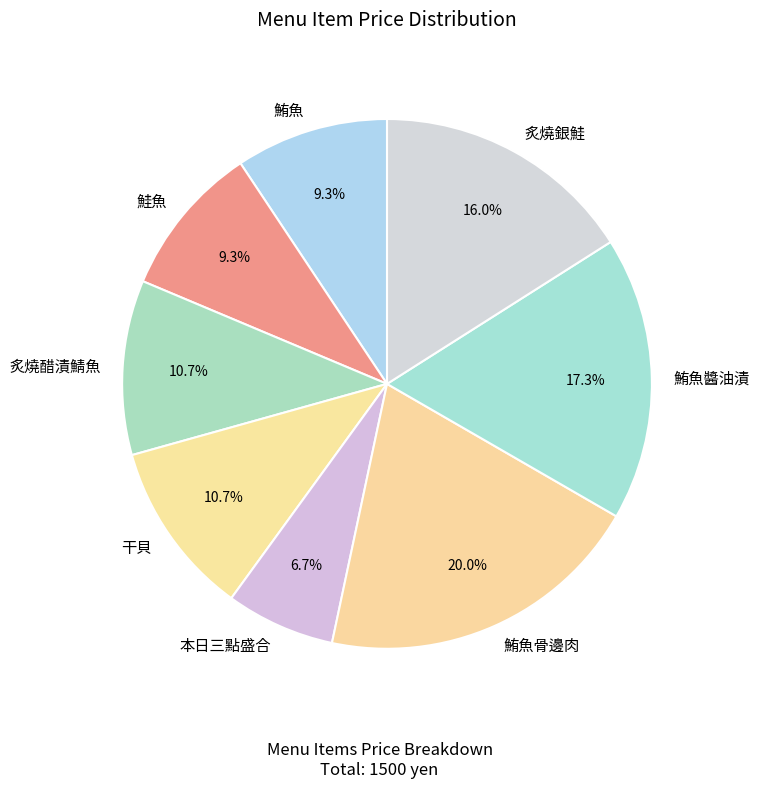

Which category has the smallest portion of the pie?

本日三點盛合